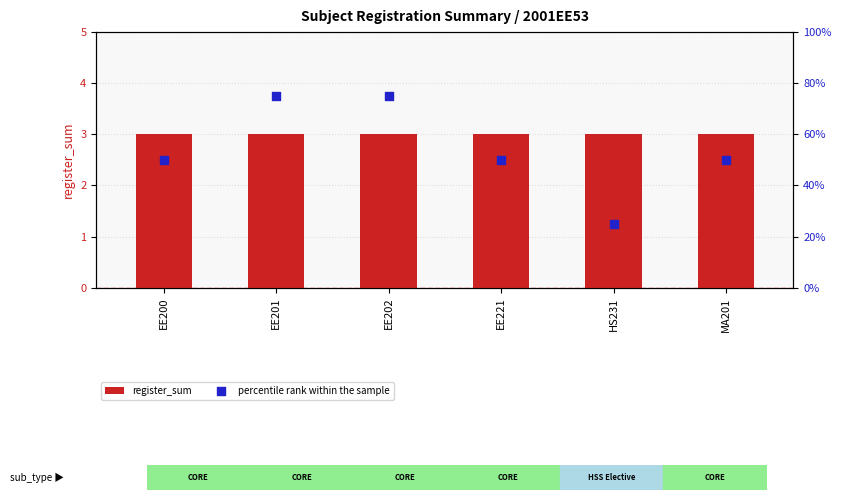

Which series contains the lowest Y value?

register_sum